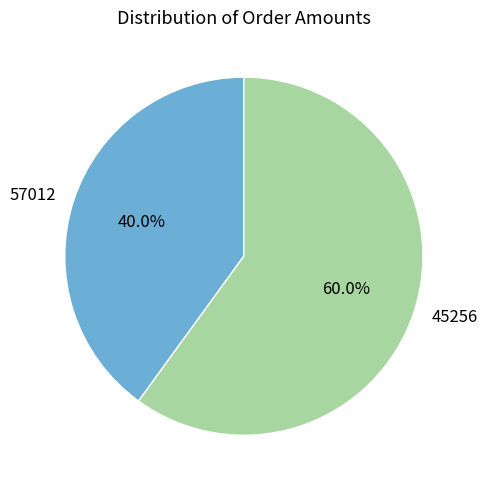

What is the total percentage of 57012 and 45256?

100.0%